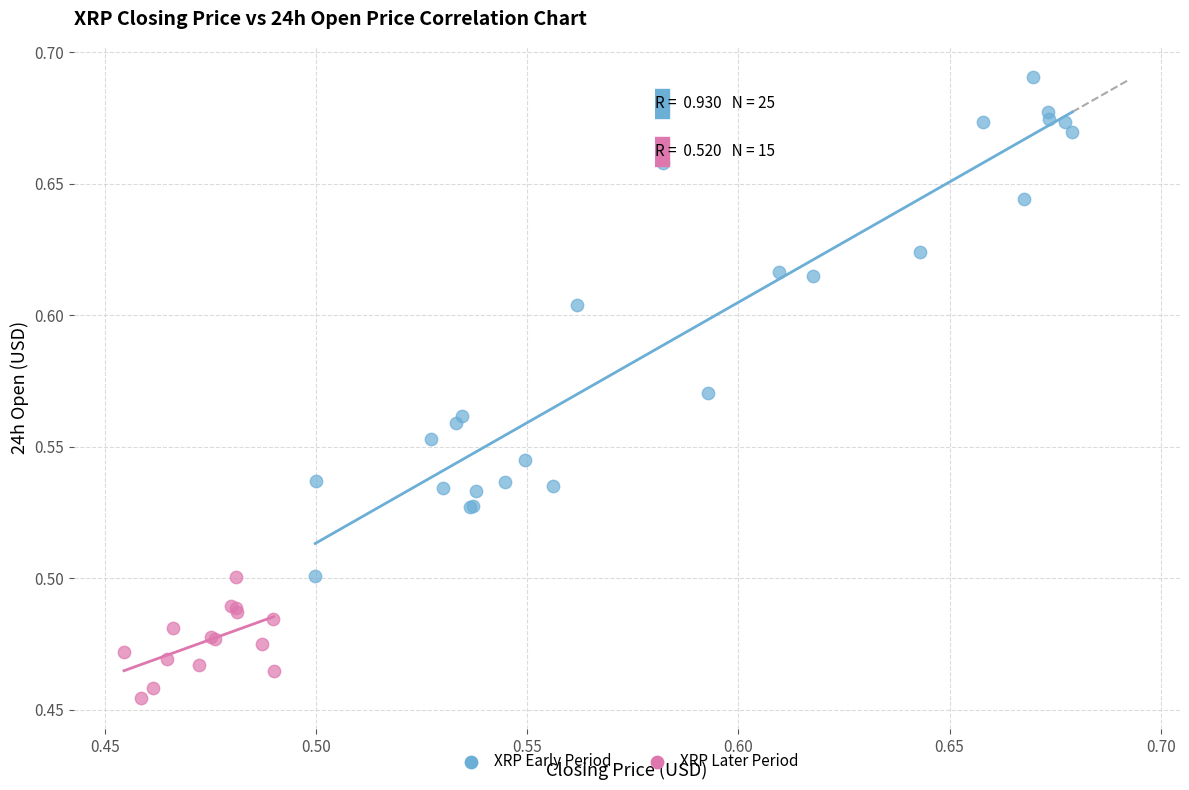

Which series reaches the maximum Y coordinate?

XRP Early Period